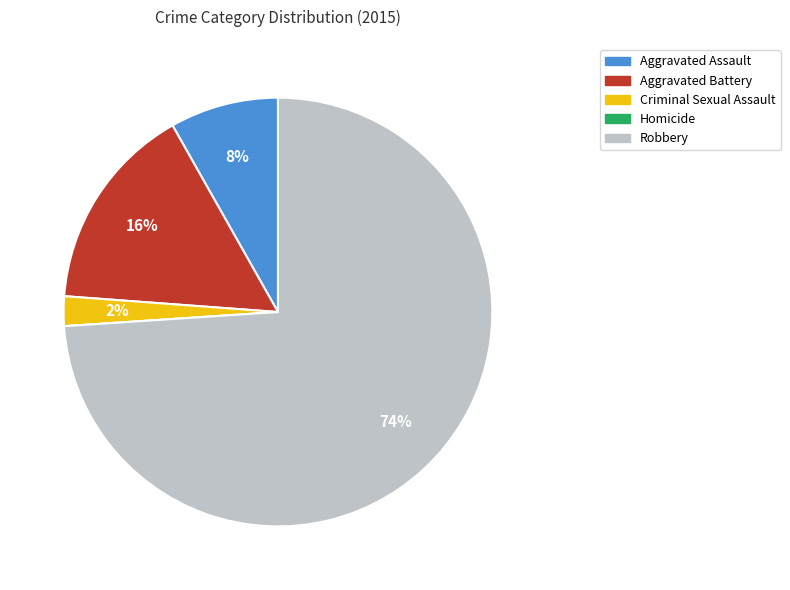

To the nearest percent, what is the combined percentage of Robbery and Aggravated Battery?

90%